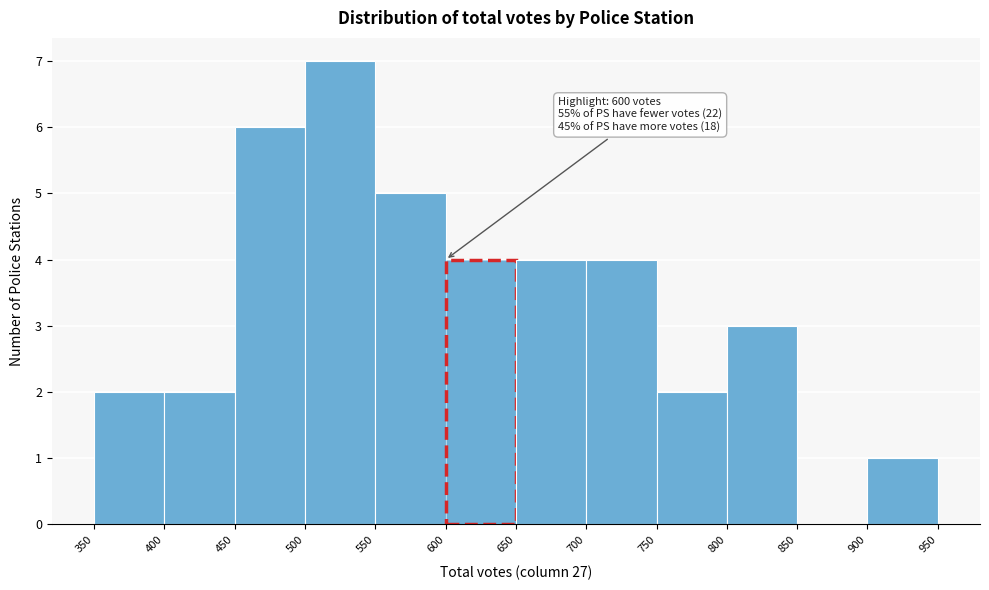

Which range on the x-axis has the tallest bar?

500 to 550